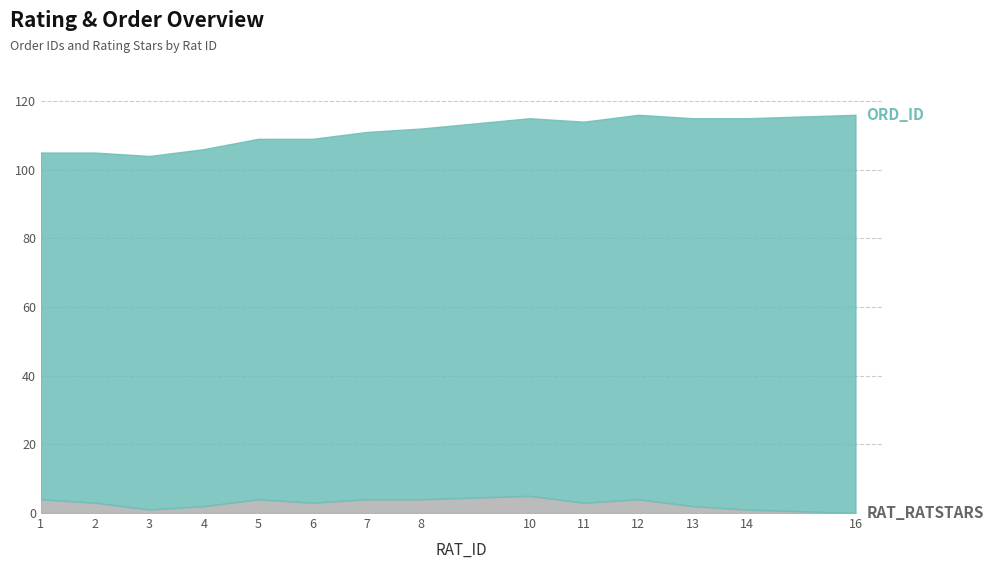

How many data points are above 3?

6